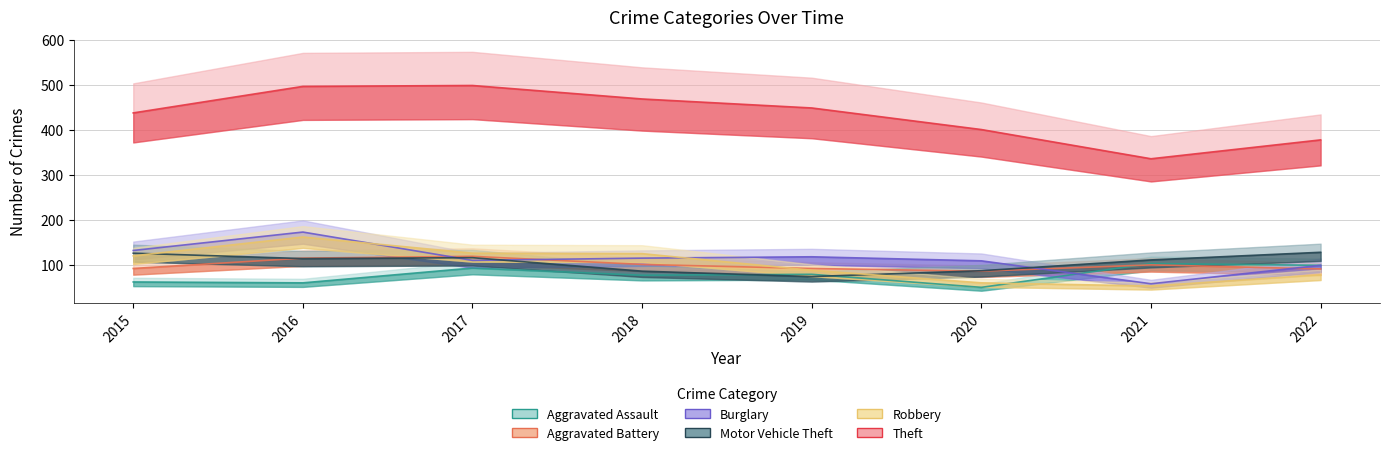

What is the value of the Theft point at the 8th from the left?

378